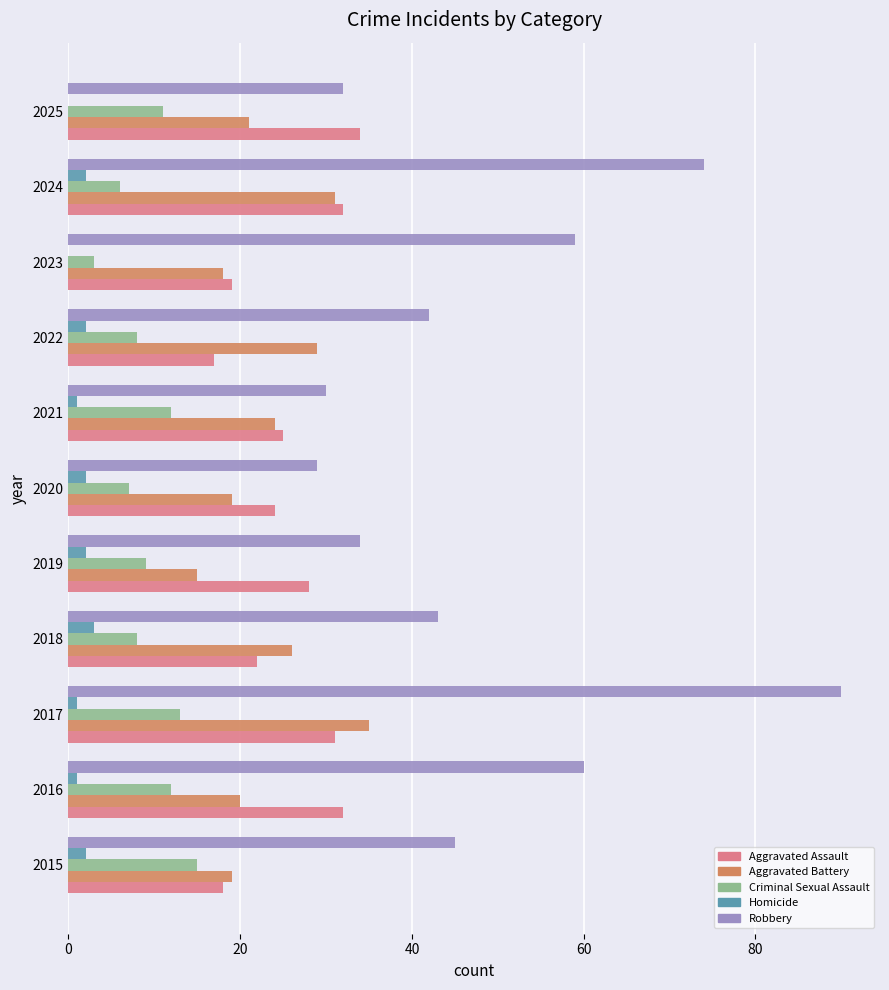

Between 2018 and 2024, which series saw the biggest shift?

Robbery